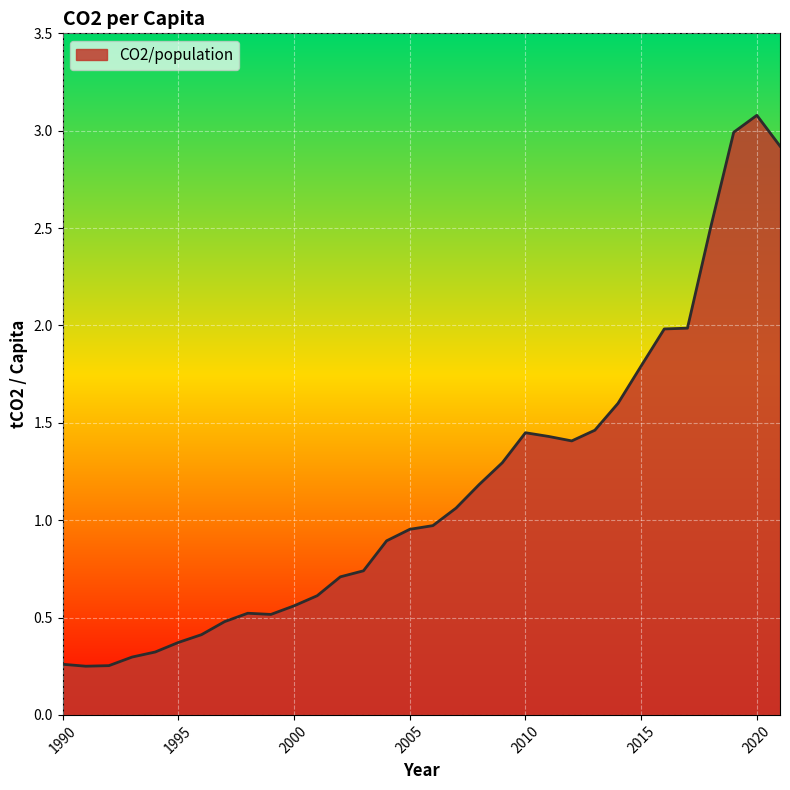

What is the difference between the maximum and minimum values?

2.8